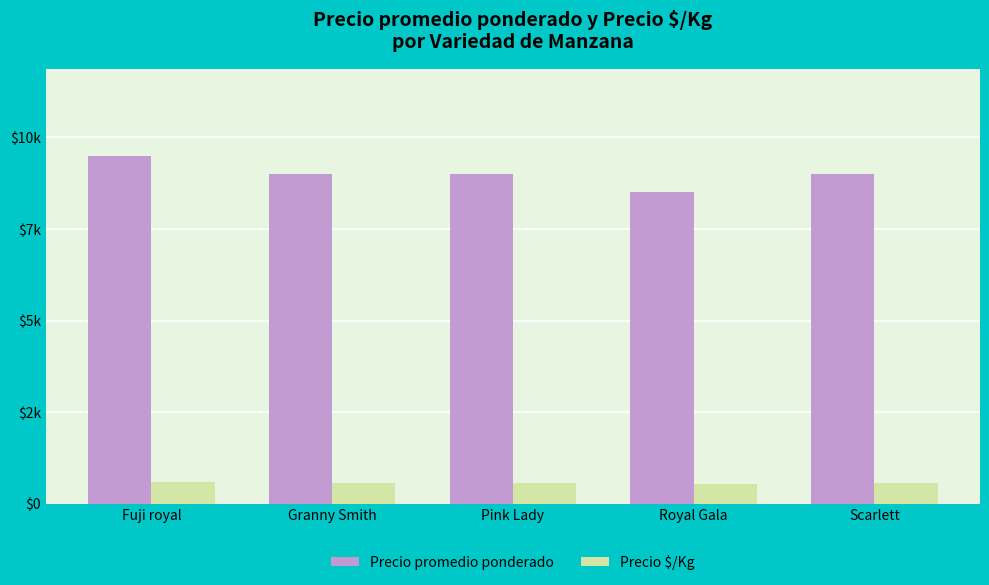

What is the difference between the highest and lowest values at Pink Lady?

8438